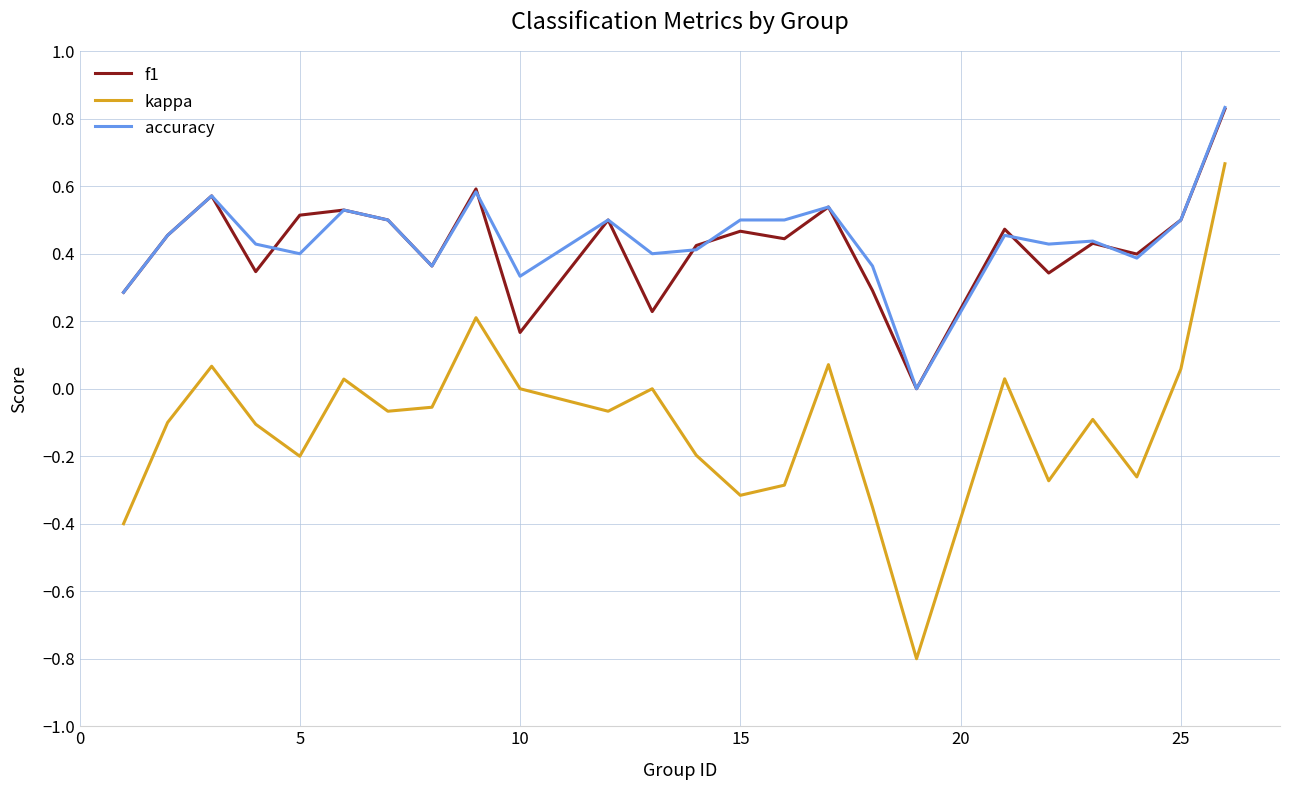

How many interior local valleys does the f1 series have?

8